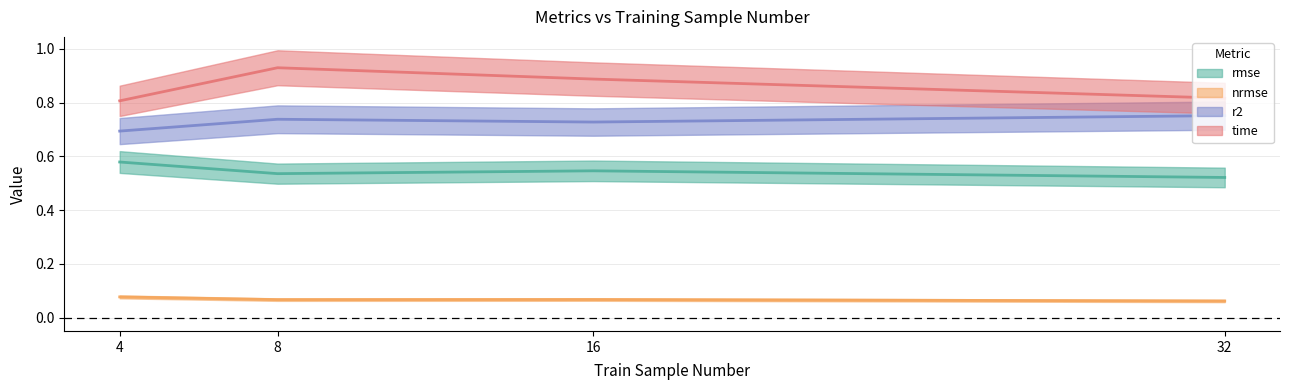

Reading left to right, transcribe all the data shown in this chart.

rmse: 0.6	0.5	0.5	0.5
nrmse: 0.1	0.1	0.1	0.1
r2: 0.7	0.7	0.7	0.8
time: 0.8	0.9	0.9	0.8